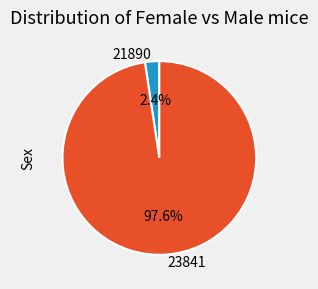

Which has a higher value, 21890 or 23841?

23841